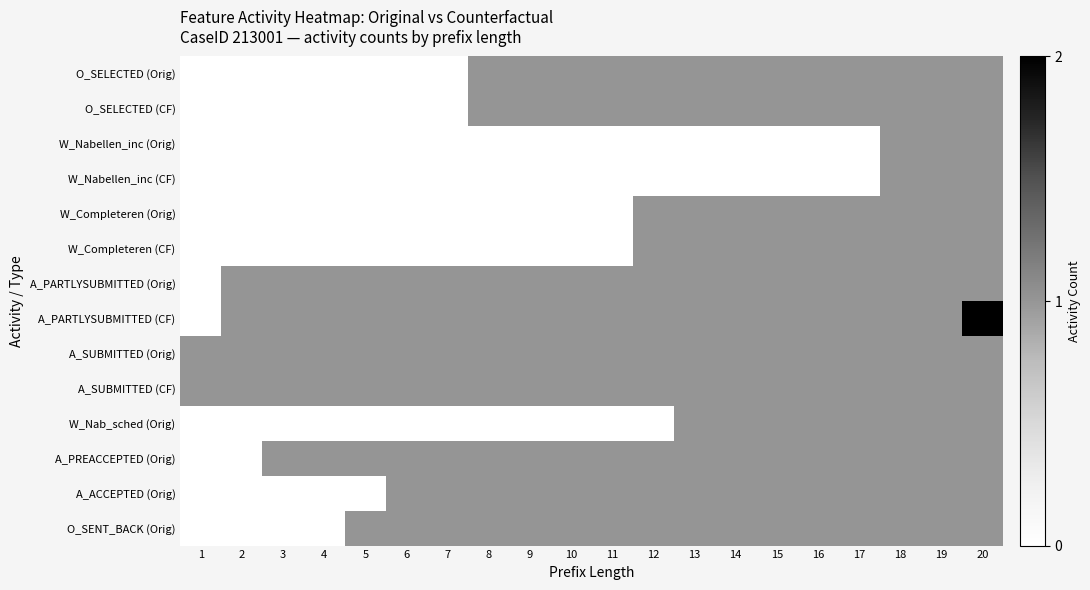

Reading left to right, list all the values displayed in this chart.

O_SELECTED (Orig): 1=0	2=0	3=0	4=0	5=0	6=0	7=0	8=1	9=1	10=1	11=1	12=1	13=1	14=1	15=1	16=1	17=1	18=1	19=1	20=1
O_SELECTED (CF): 1=0	2=0	3=0	4=0	5=0	6=0	7=0	8=1	9=1	10=1	11=1	12=1	13=1	14=1	15=1	16=1	17=1	18=1	19=1	20=1
W_Nabellen_inc (Orig): 1=0	2=0	3=0	4=0	5=0	6=0	7=0	8=0	9=0	10=0	11=0	12=0	13=0	14=0	15=0	16=0	17=0	18=1	19=1	20=1
W_Nabellen_inc (CF): 1=0	2=0	3=0	4=0	5=0	6=0	7=0	8=0	9=0	10=0	11=0	12=0	13=0	14=0	15=0	16=0	17=0	18=1	19=1	20=1
W_Completeren (Orig): 1=0	2=0	3=0	4=0	5=0	6=0	7=0	8=0	9=0	10=0	11=0	12=1	13=1	14=1	15=1	16=1	17=1	18=1	19=1	20=1
W_Completeren (CF): 1=0	2=0	3=0	4=0	5=0	6=0	7=0	8=0	9=0	10=0	11=0	12=1	13=1	14=1	15=1	16=1	17=1	18=1	19=1	20=1
A_PARTLYSUBMITTED (Orig): 1=0	2=1	3=1	4=1	5=1	6=1	7=1	8=1	9=1	10=1	11=1	12=1	13=1	14=1	15=1	16=1	17=1	18=1	19=1	20=1
A_PARTLYSUBMITTED (CF): 1=0	2=1	3=1	4=1	5=1	6=1	7=1	8=1	9=1	10=1	11=1	12=1	13=1	14=1	15=1	16=1	17=1	18=1	19=1	20=2
A_SUBMITTED (Orig): 1=1	2=1	3=1	4=1	5=1	6=1	7=1	8=1	9=1	10=1	11=1	12=1	13=1	14=1	15=1	16=1	17=1	18=1	19=1	20=1
A_SUBMITTED (CF): 1=1	2=1	3=1	4=1	5=1	6=1	7=1	8=1	9=1	10=1	11=1	12=1	13=1	14=1	15=1	16=1	17=1	18=1	19=1	20=1
W_Nab_sched (Orig): 1=0	2=0	3=0	4=0	5=0	6=0	7=0	8=0	9=0	10=0	11=0	12=0	13=1	14=1	15=1	16=1	17=1	18=1	19=1	20=1
A_PREACCEPTED (Orig): 1=0	2=0	3=1	4=1	5=1	6=1	7=1	8=1	9=1	10=1	11=1	12=1	13=1	14=1	15=1	16=1	17=1	18=1	19=1	20=1
A_ACCEPTED (Orig): 1=0	2=0	3=0	4=0	5=0	6=1	7=1	8=1	9=1	10=1	11=1	12=1	13=1	14=1	15=1	16=1	17=1	18=1	19=1	20=1
O_SENT_BACK (Orig): 1=0	2=0	3=0	4=0	5=1	6=1	7=1	8=1	9=1	10=1	11=1	12=1	13=1	14=1	15=1	16=1	17=1	18=1	19=1	20=1